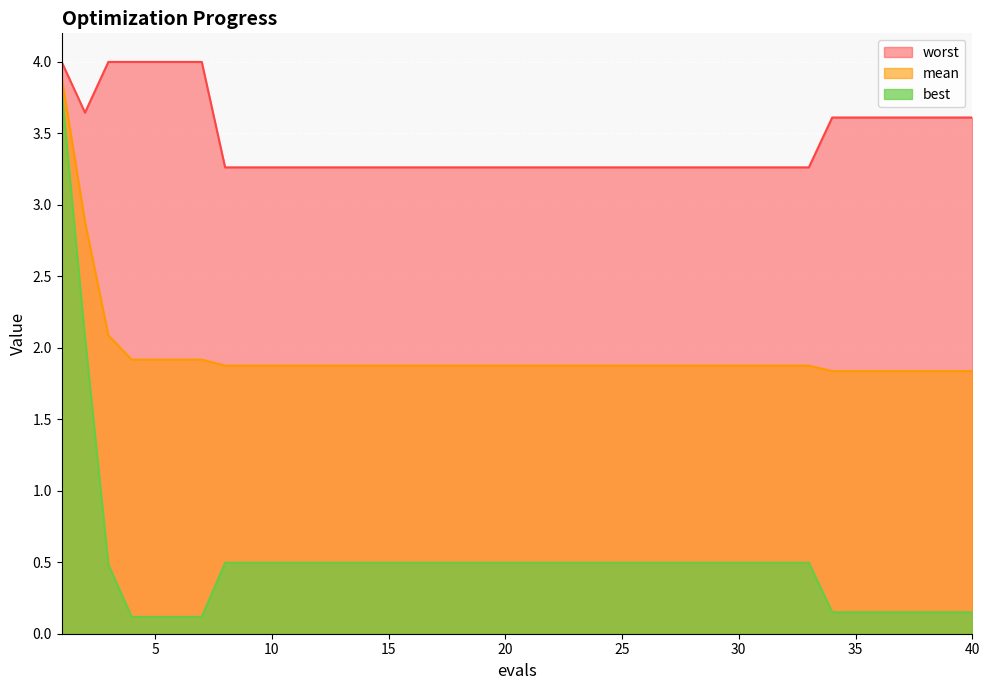

Between 24 and 17, which is larger?

24